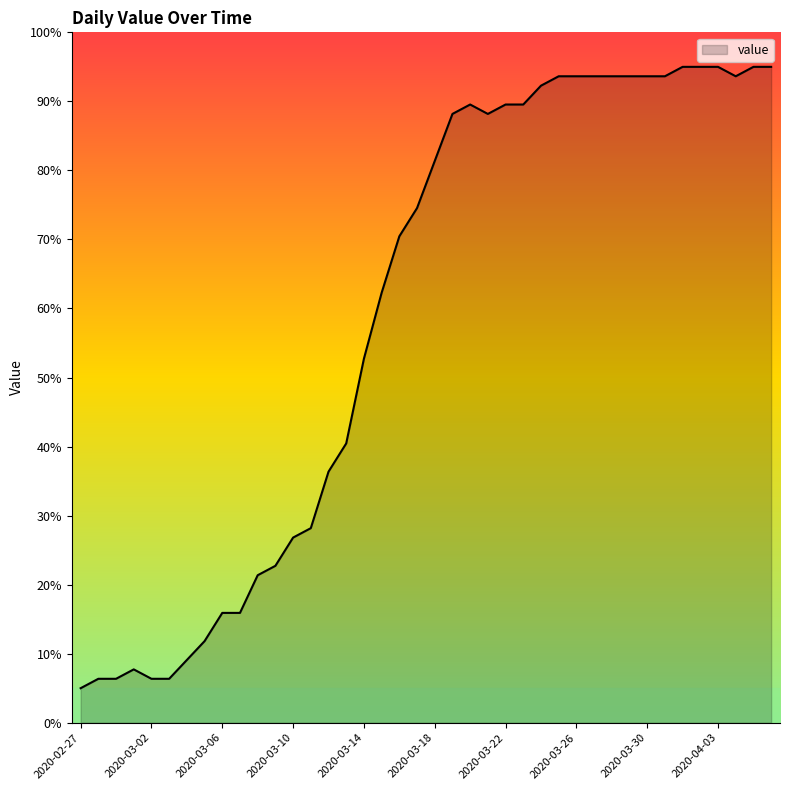

What is the difference between the maximum and minimum values?

90.0